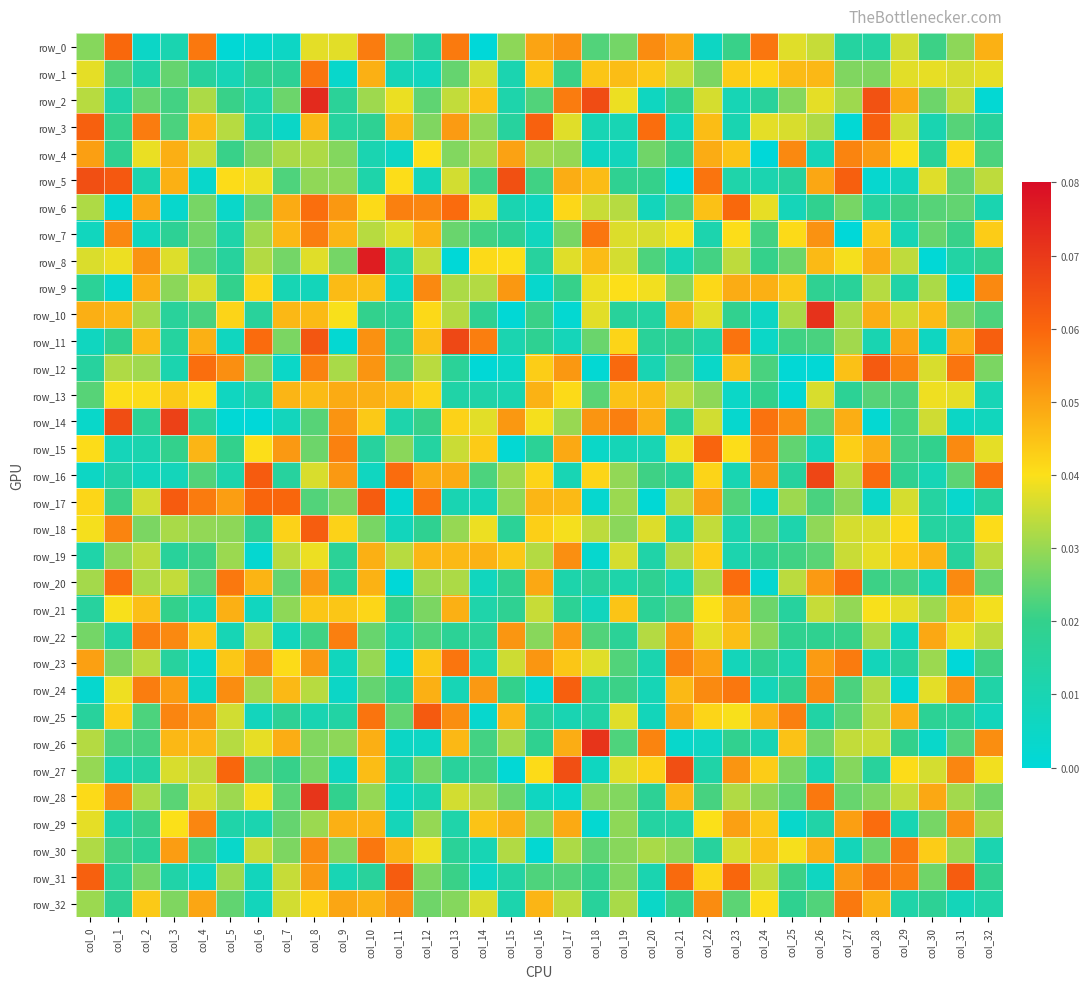

The row_13 series shows 0.0 at col_32. True or false?

True